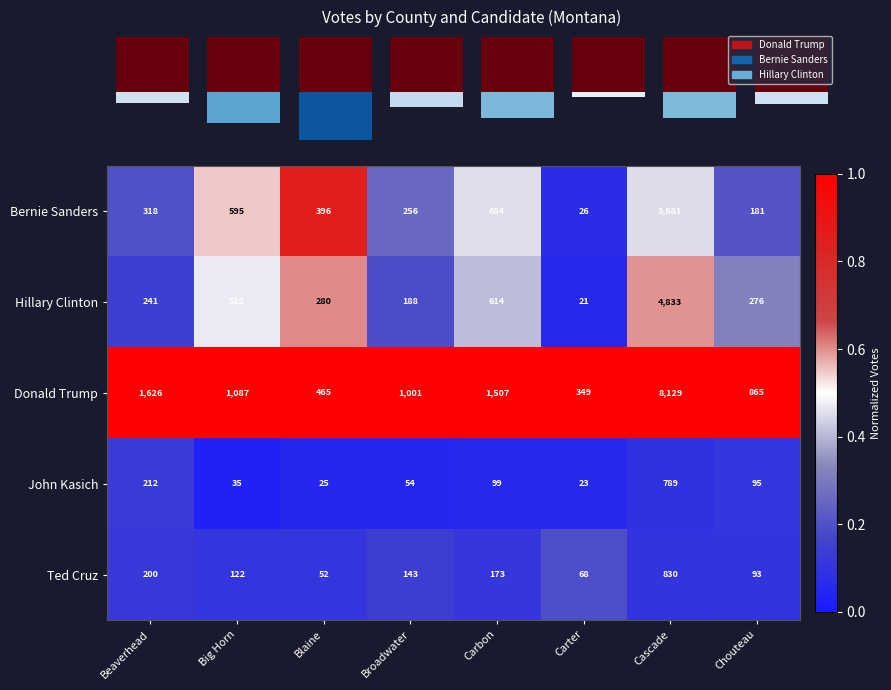

What is the sum of all Ted Cruz values?

1681